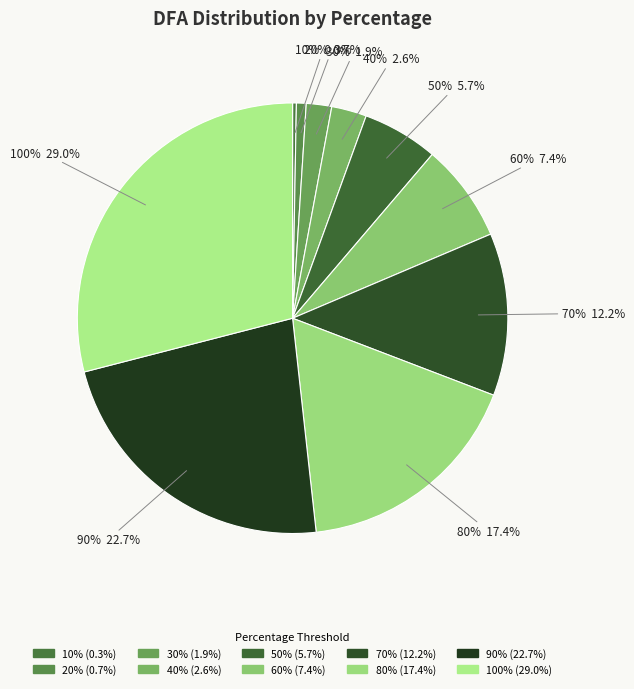

The 70% slice represents 23% of the pie. True or false?

False